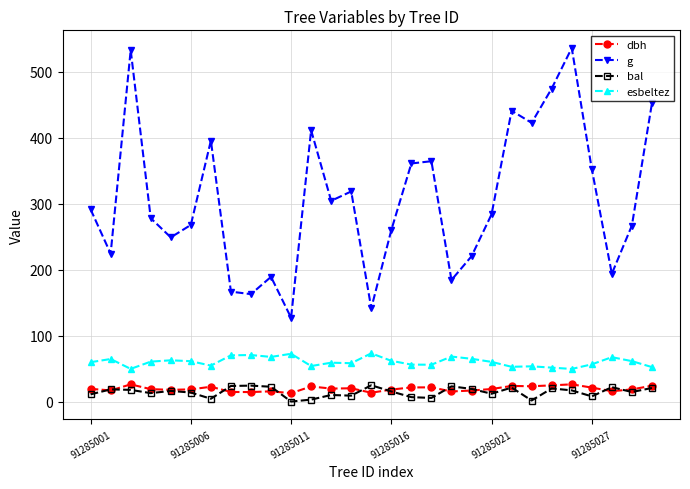

Does the chart have visible grid lines?

Yes